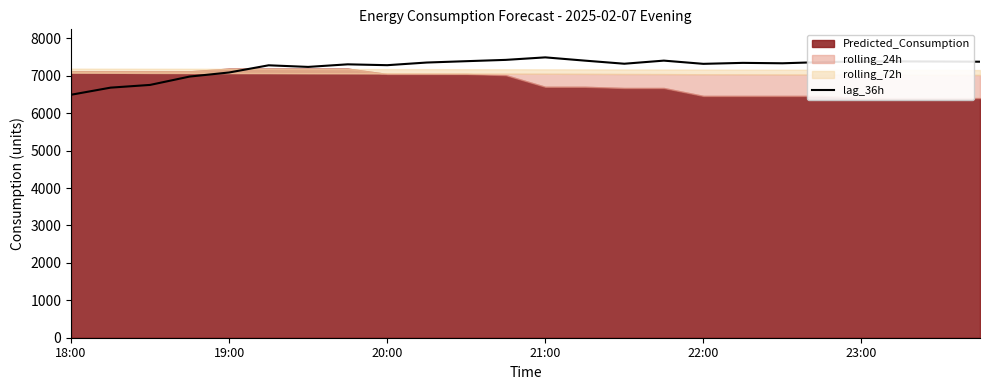

How many points are lower than both their immediate neighbors (excluding endpoints)?

5